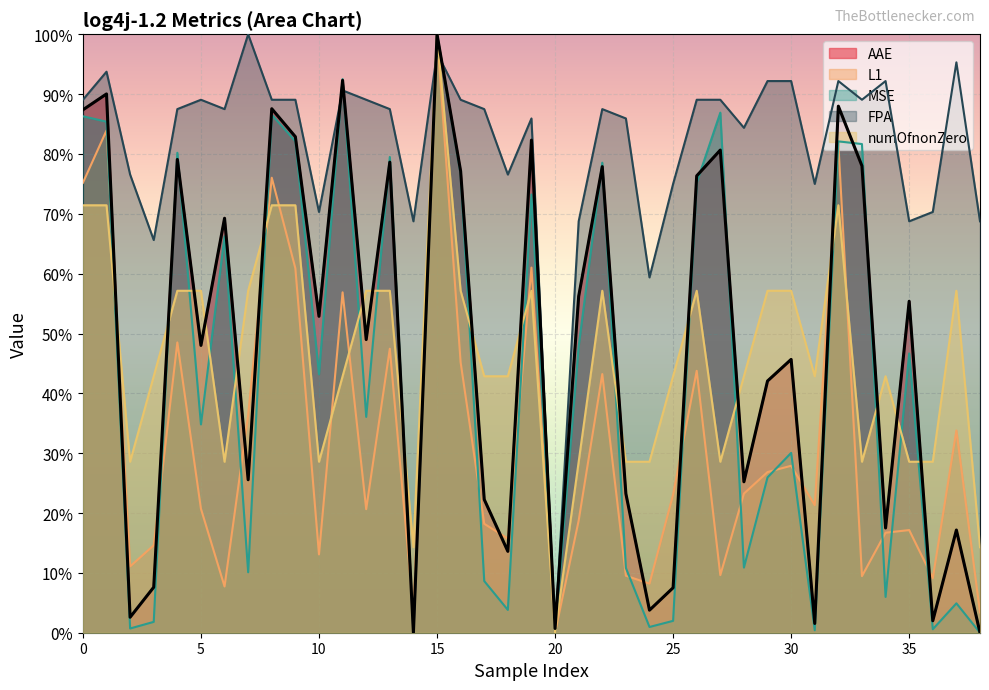

True or false: FPA has a value of 130.0 at 30.

False